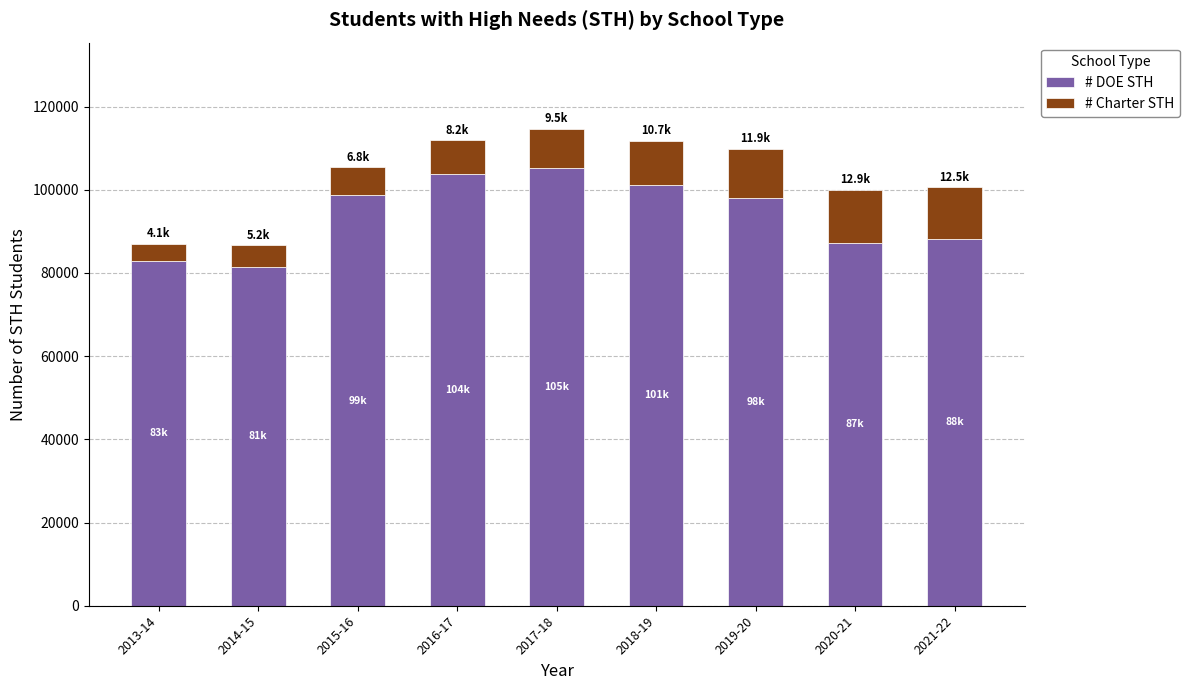

Count the number of categories in the chart.

9